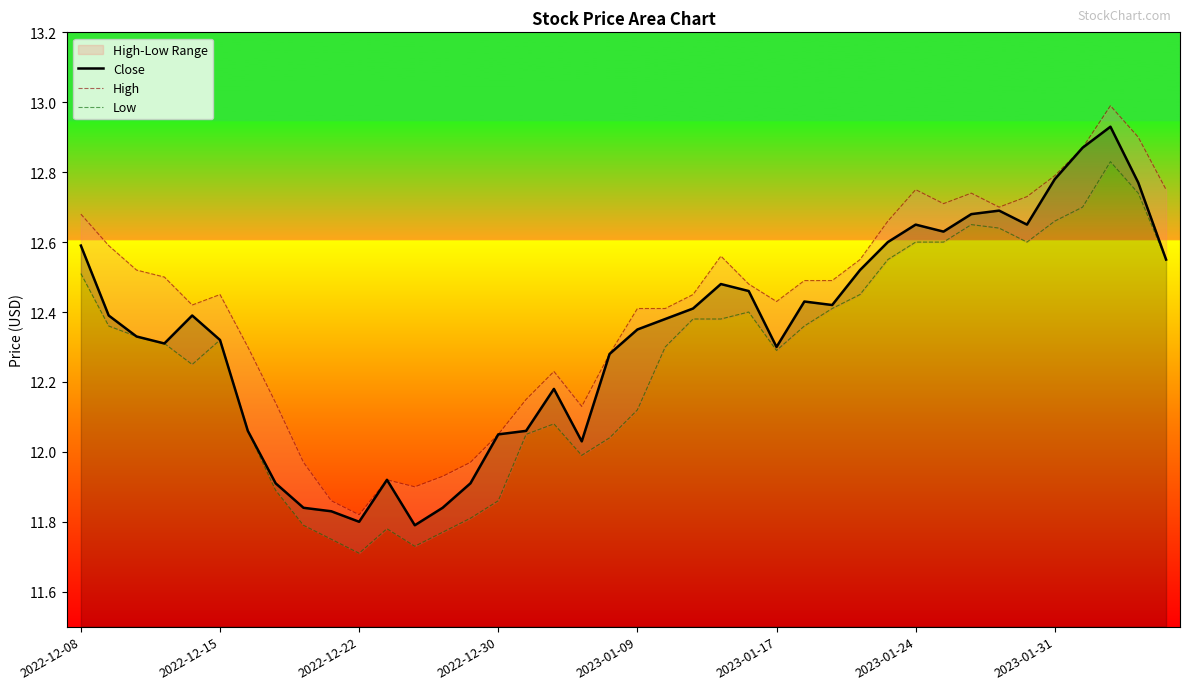

True or false: Close has a value of 18.3 at 2022-12-30.

False